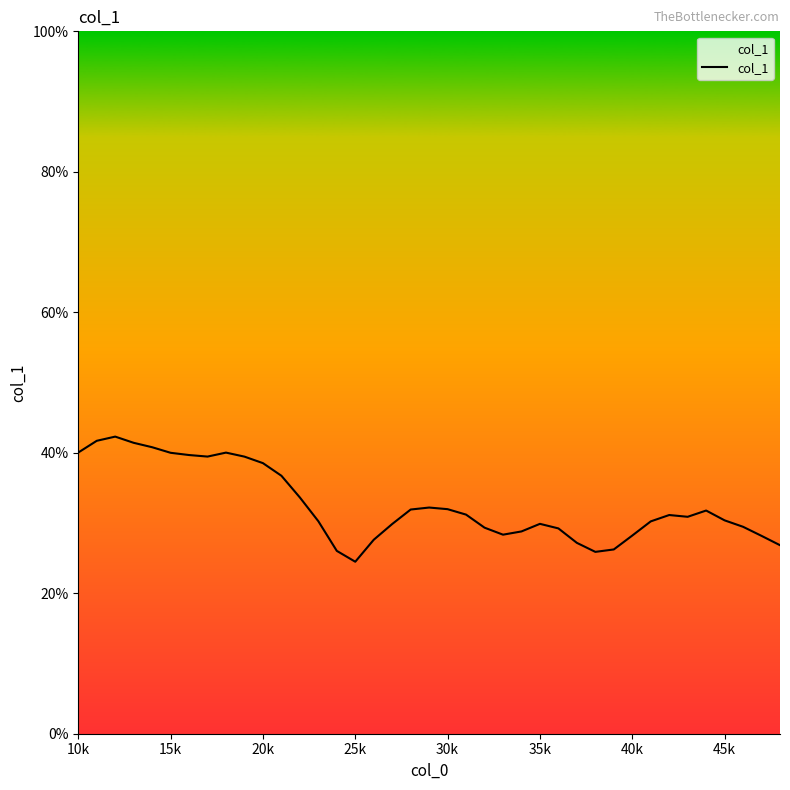

What is the smallest value displayed?

24.5